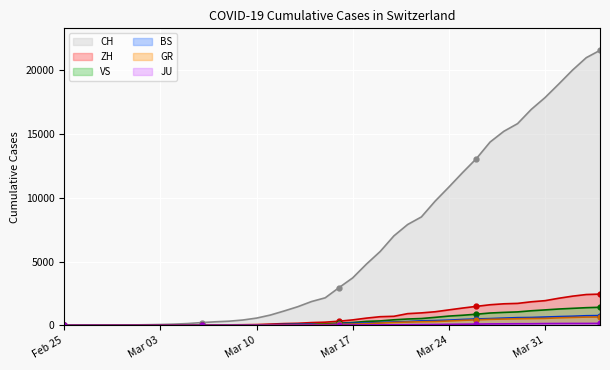

After their last crossing, which series has the higher values: GR or VS?

VS